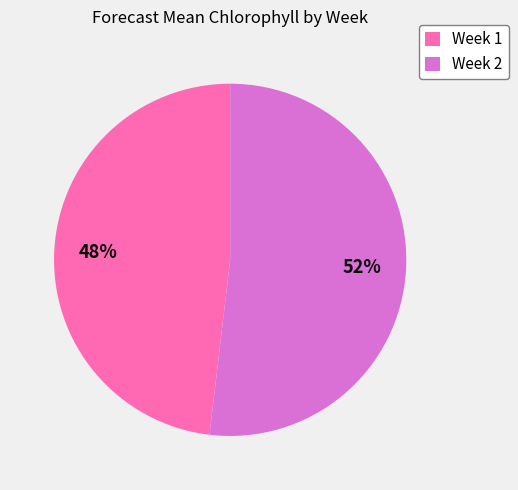

What percentage is the Week 2 slice, to the nearest percent?

52%